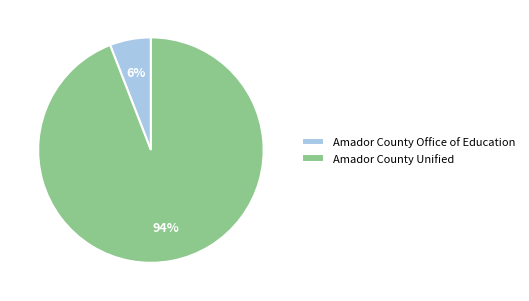

To the nearest percent, what is the difference between the largest and smallest slice percentages?

88%